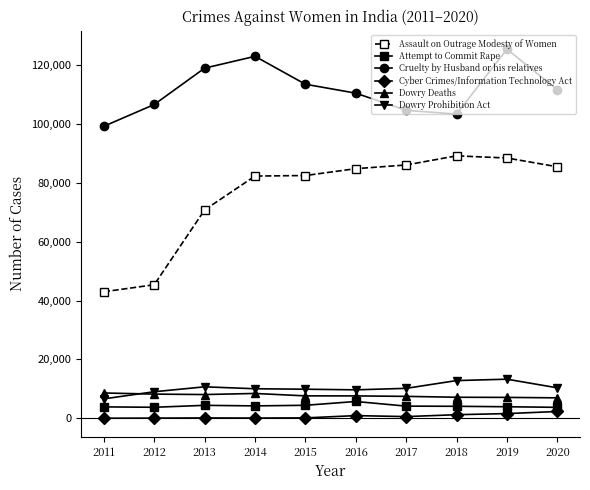

In Cruelty by Husband or his relatives, how many points are lower than both neighbors (excluding endpoints)?

1